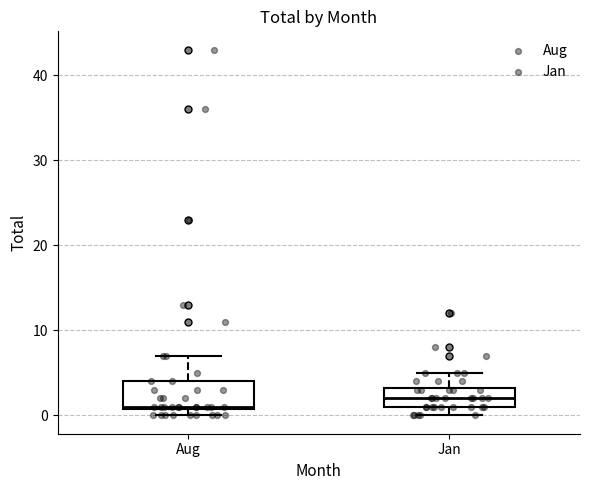

Where does the upper whisker of the box for Aug end on the y-axis? The values are not printed on the chart, so give them approximately, as read against the axis.

7